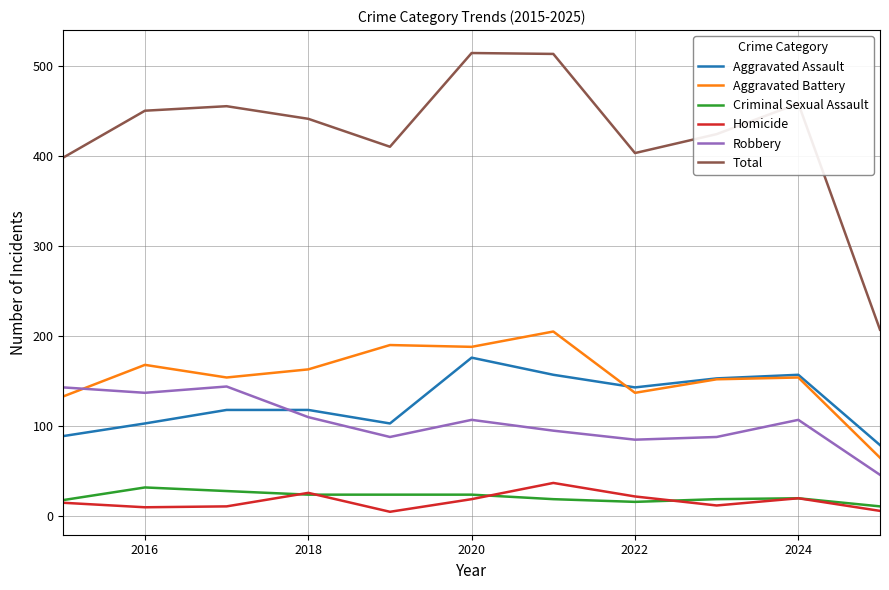

Which series has the largest range (max minus min)?

Total